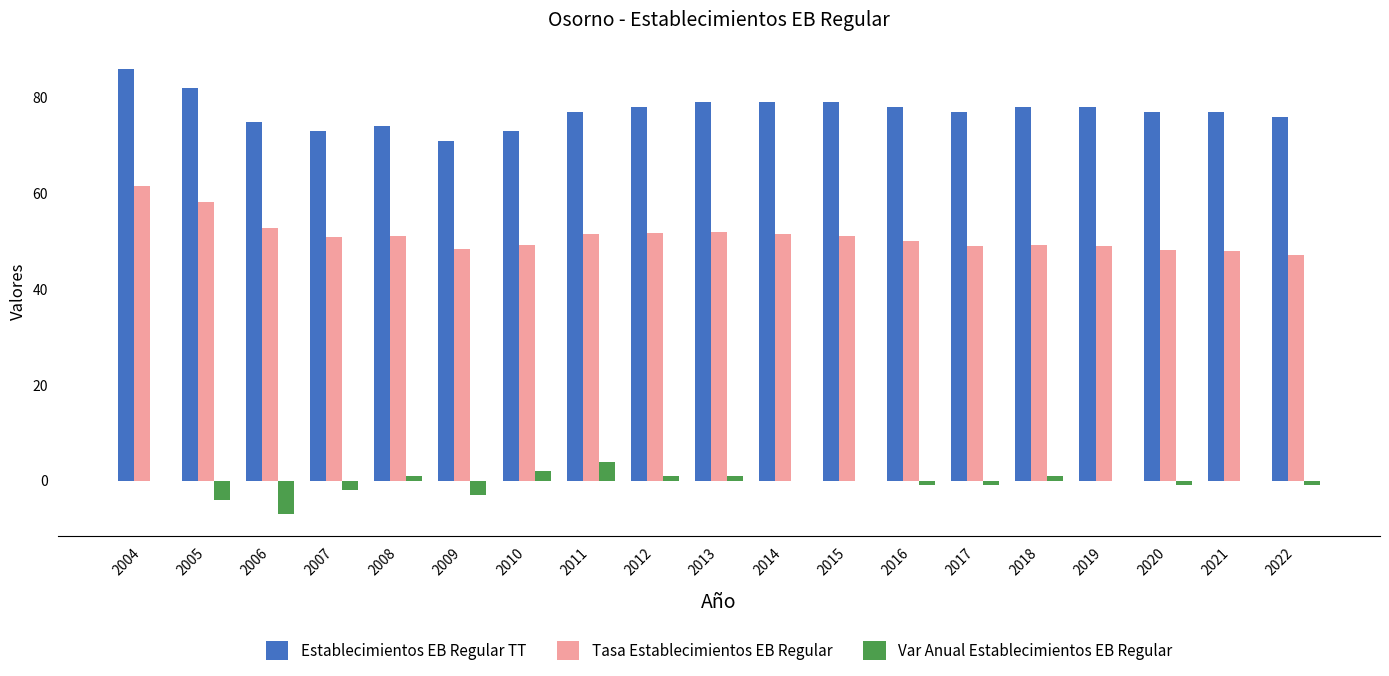

Which series changed the most between 2005 and 2007?

Establecimientos EB Regular TT